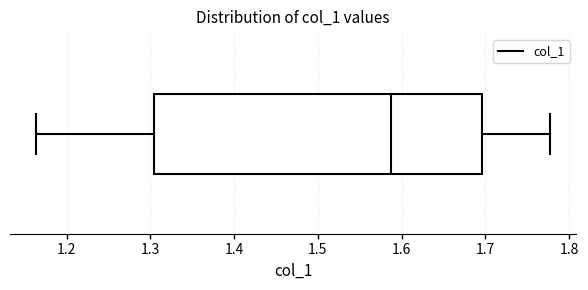

Read this box plot against the x-axis: the position of the median line, the range covered by the box, and the ends of both whiskers. The values are not printed on the chart, so give them approximately, as read against the axis.

median 1.59, box 1.30 to 1.70, whiskers 1.16 to 1.78